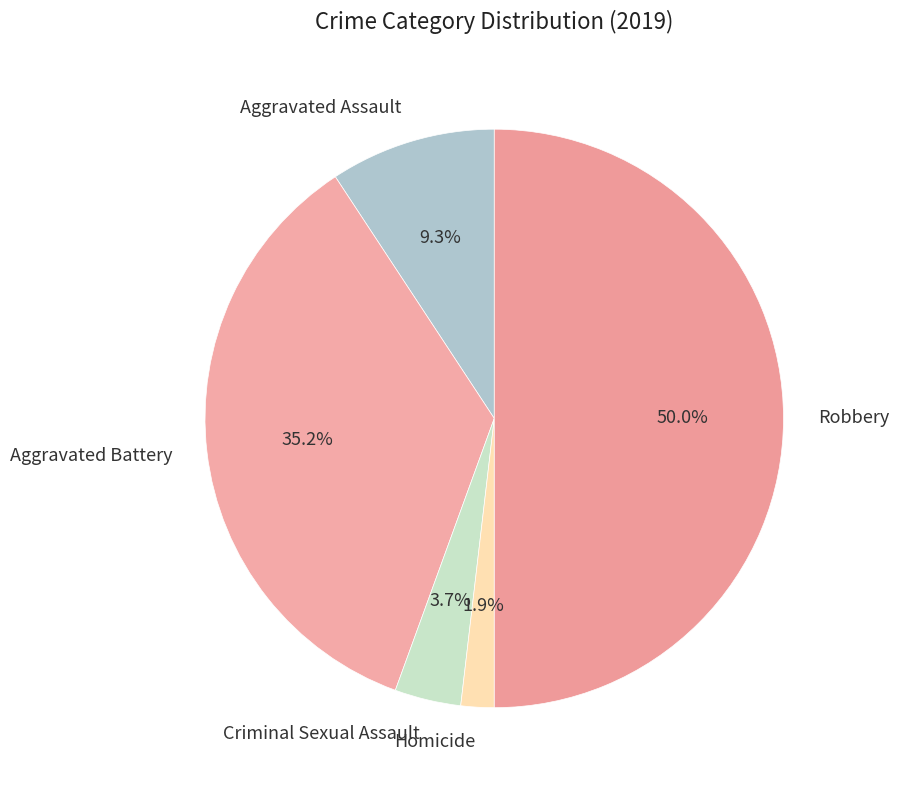

Is it true that Aggravated Battery is 21% of the pie?

False